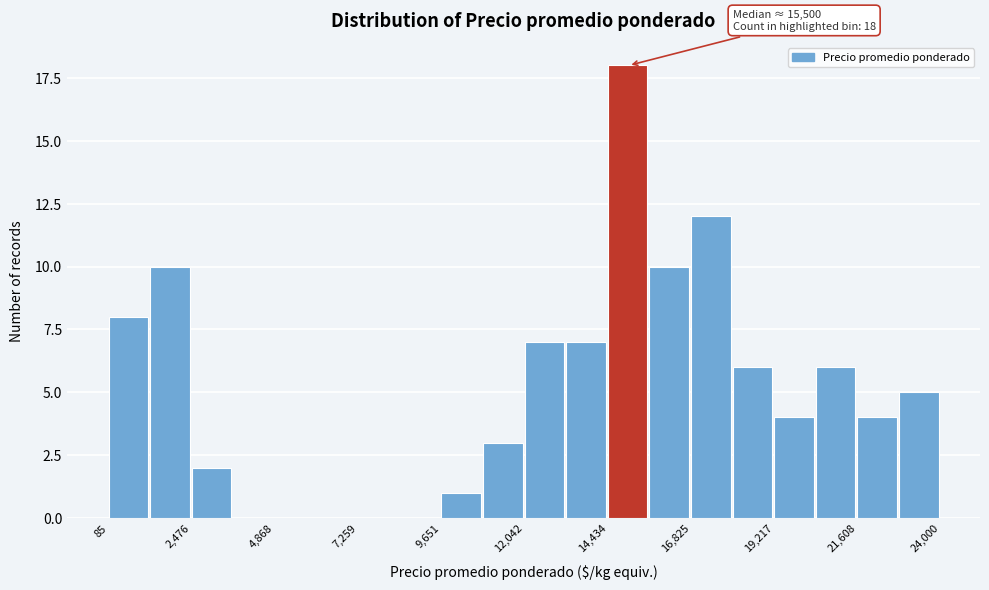

Read against the x-axis, roughly where is the centre of the tallest bar?

15000